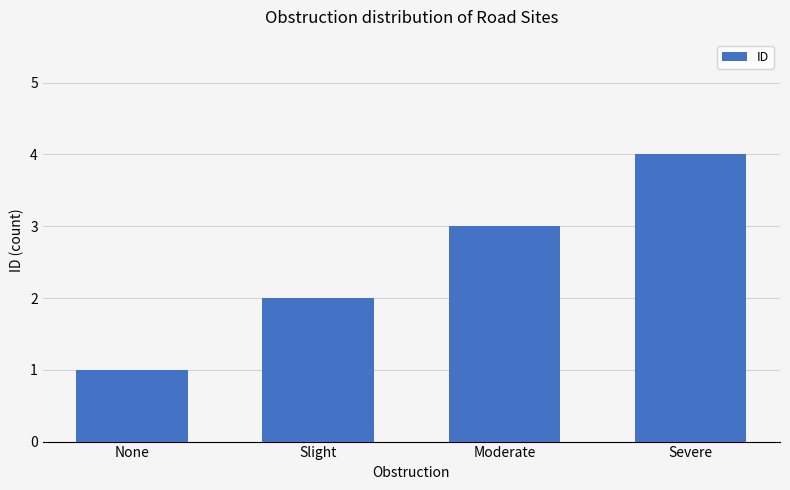

What is the label of the 1st bar from the left?

None